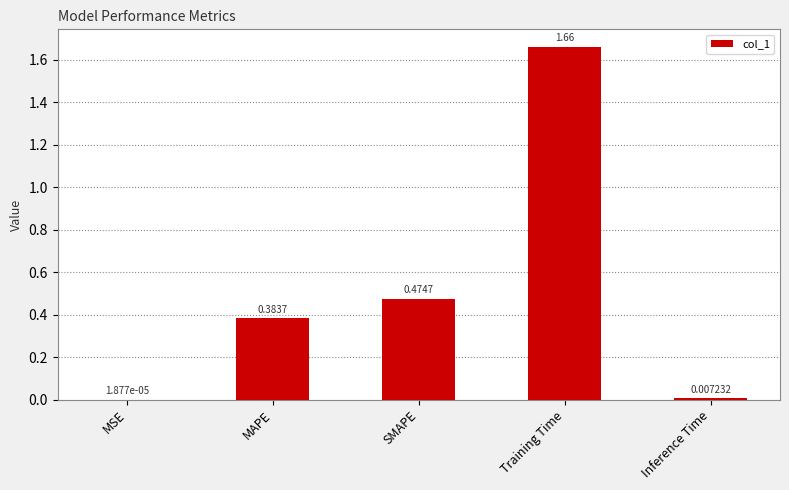

Does the chart contain stacked bars?

No